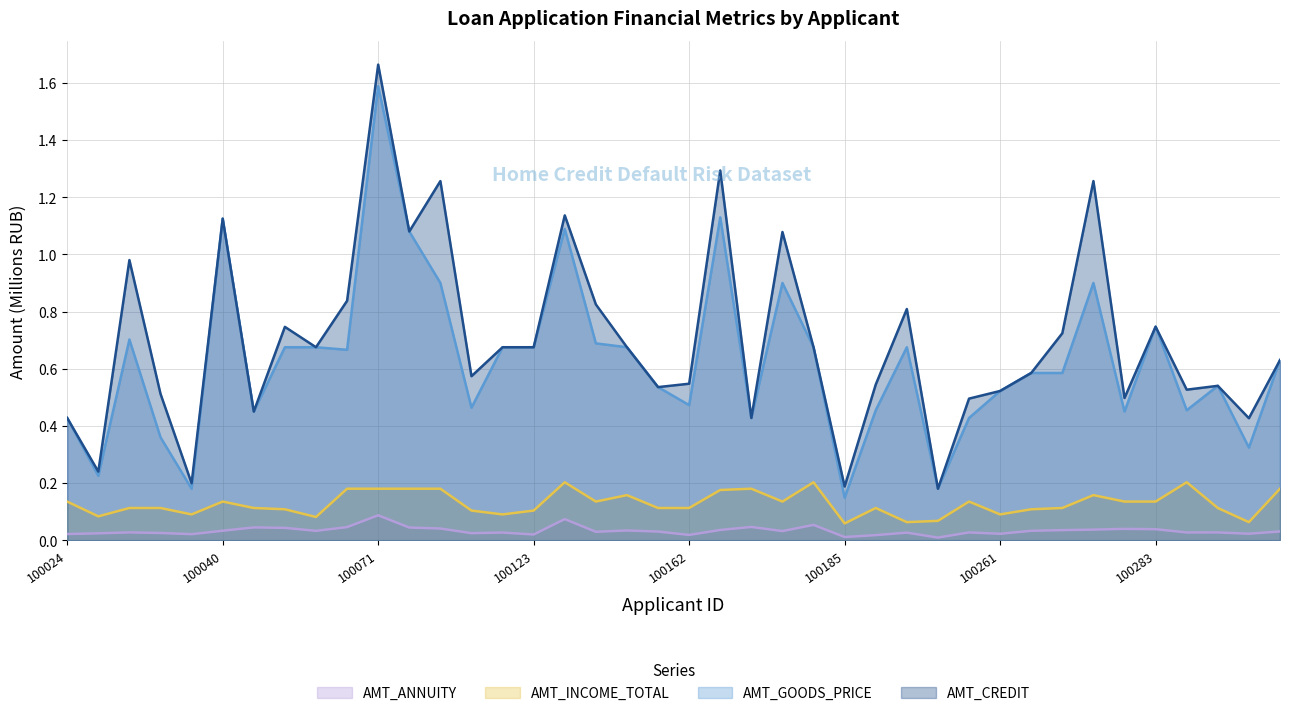

What is the difference between the second highest and minimum values in the AMT_GOODS_PRICE series?

1.0